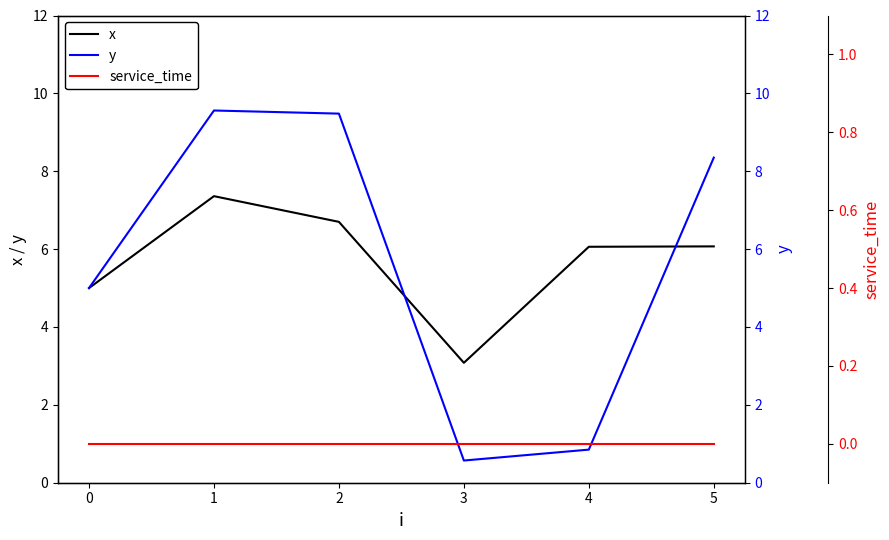

How many intersections are there between y and x?

2